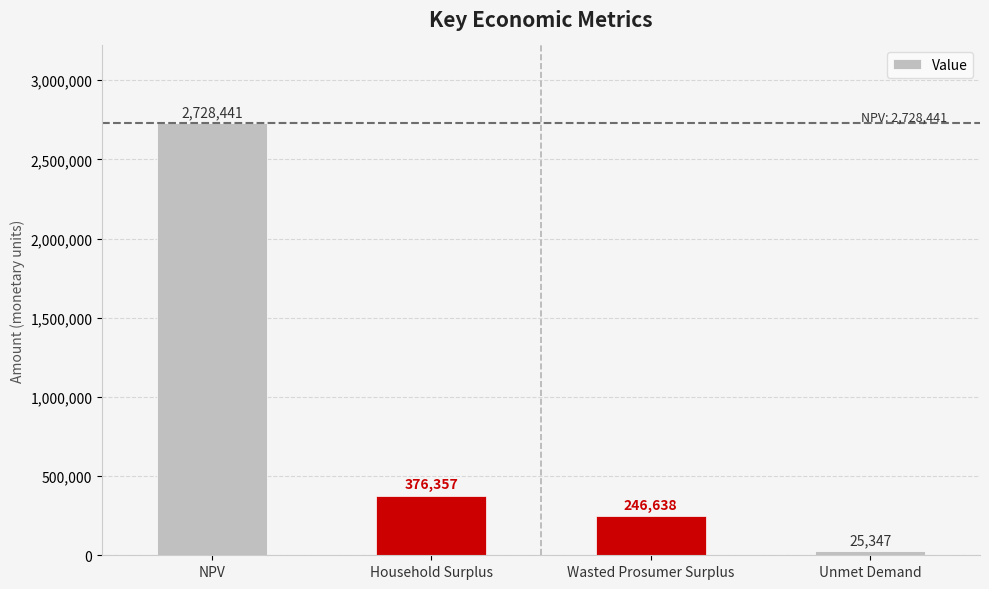

The chart shows a value of 435402.6 at Wasted Prosumer Surplus. True or false?

False